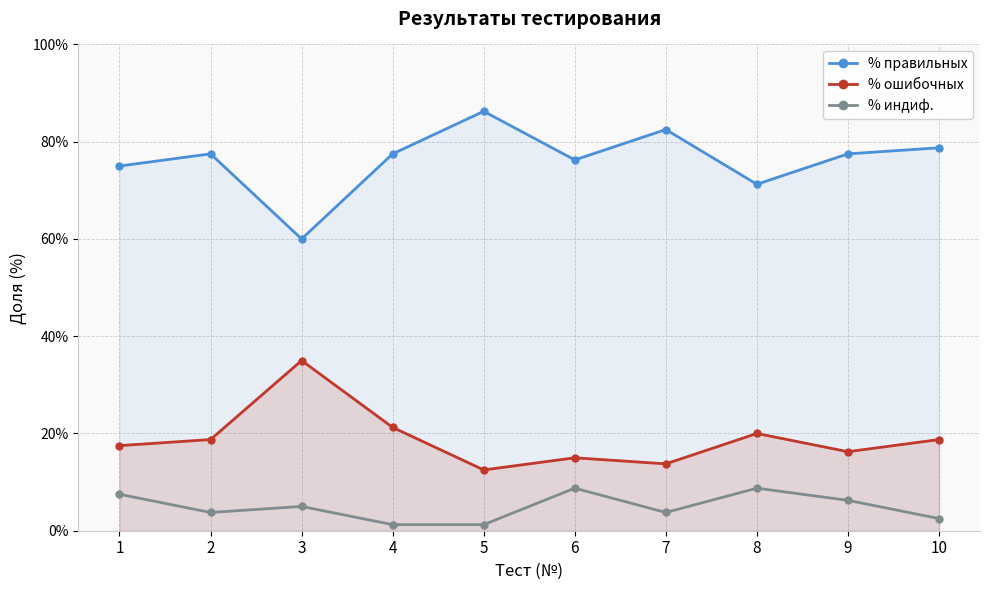

At which category does % индиф. reach its first local valley?

2